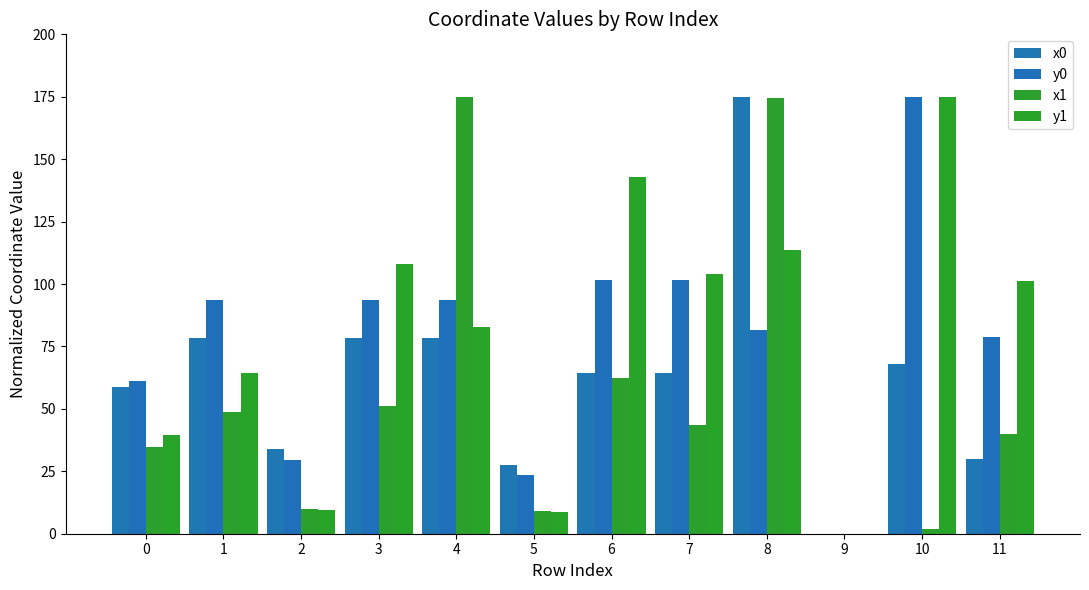

What is the difference between the highest and lowest values at 4?

96.5